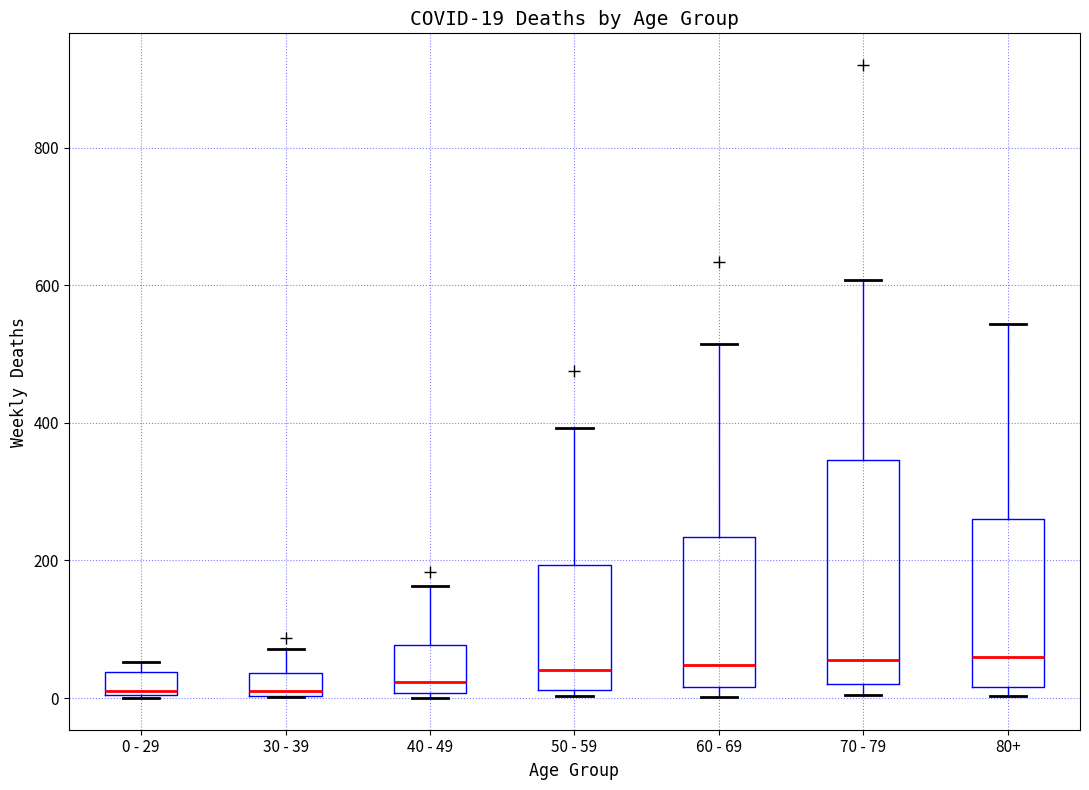

Comparing the boxes themselves (not the whiskers), which one is the tallest?

70 - 79